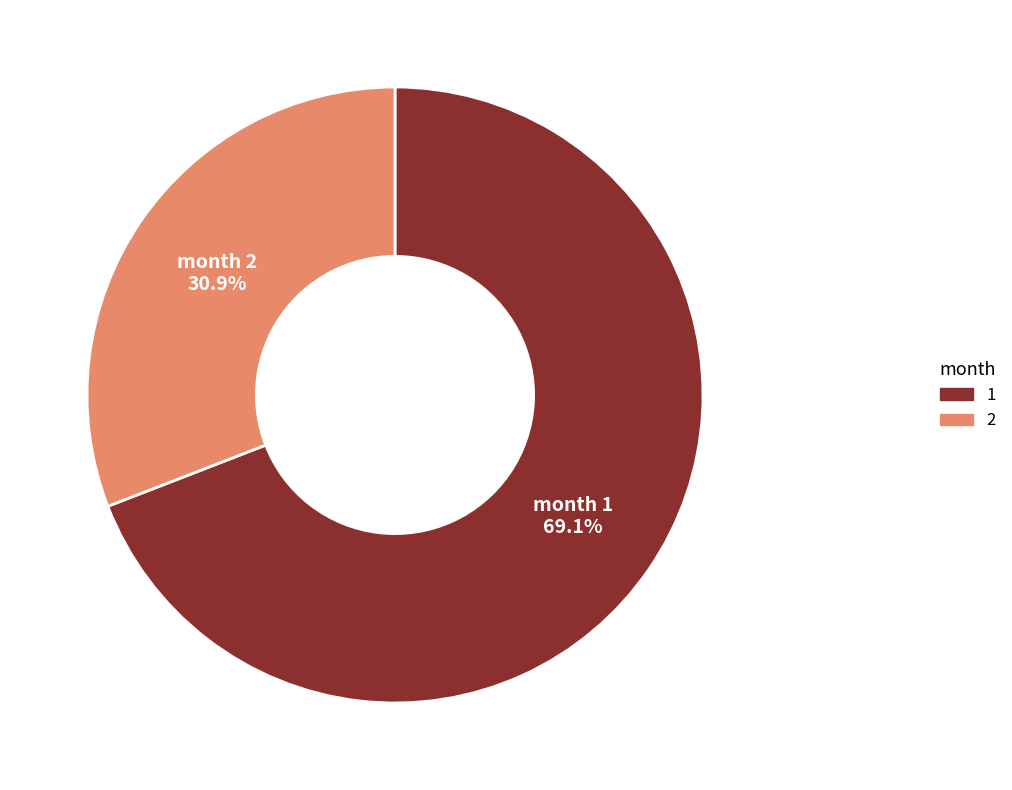

Between month 1 and month 2, which is larger?

month 1